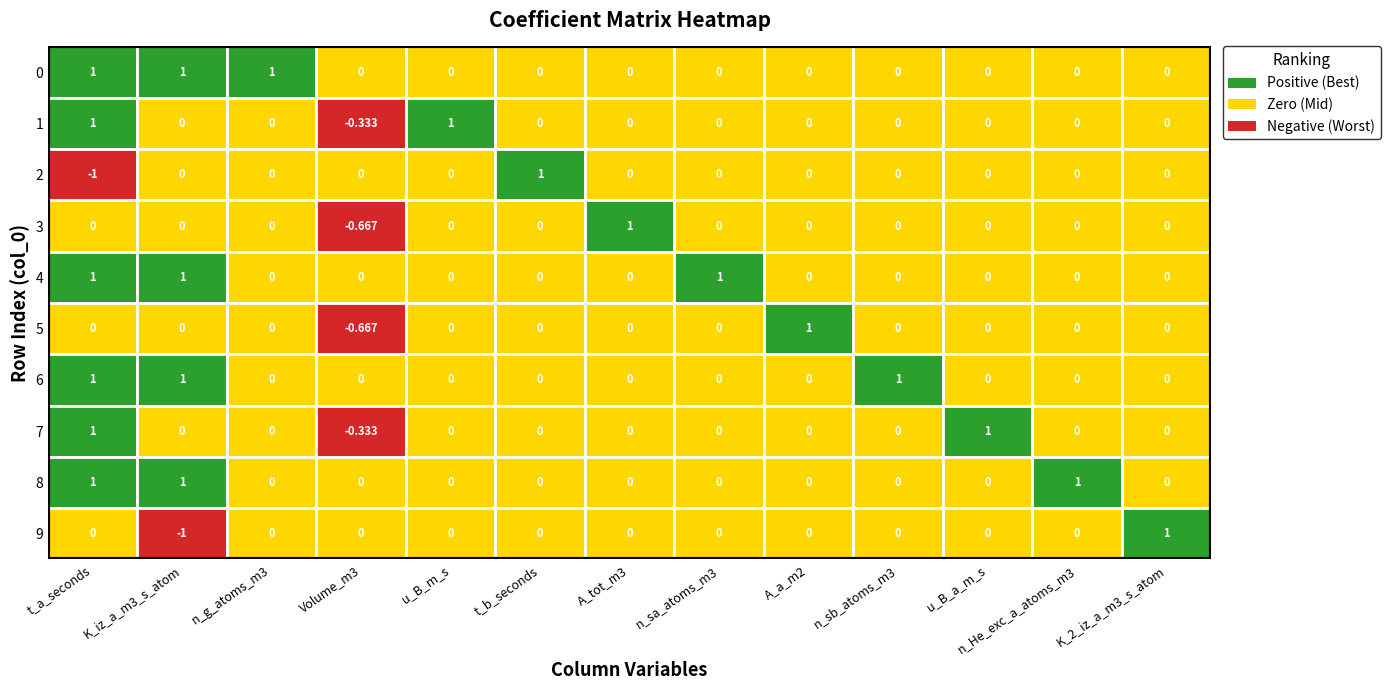

Which series has the largest range (max minus min)?

2